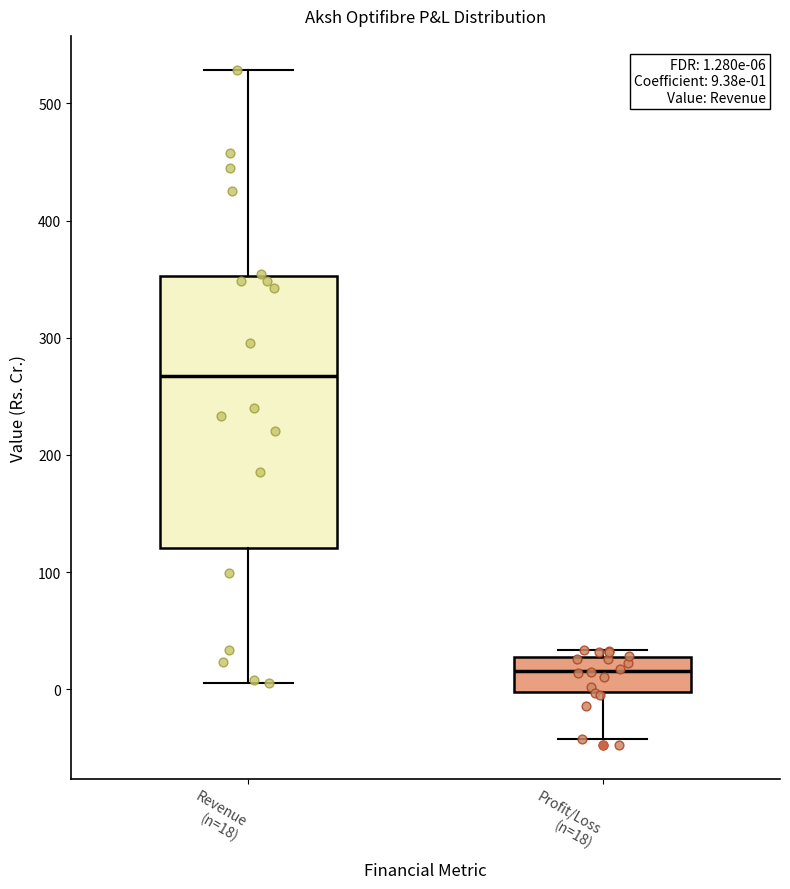

Which box is the tallest, from its lower edge to its upper edge?

Revenue (n=18)